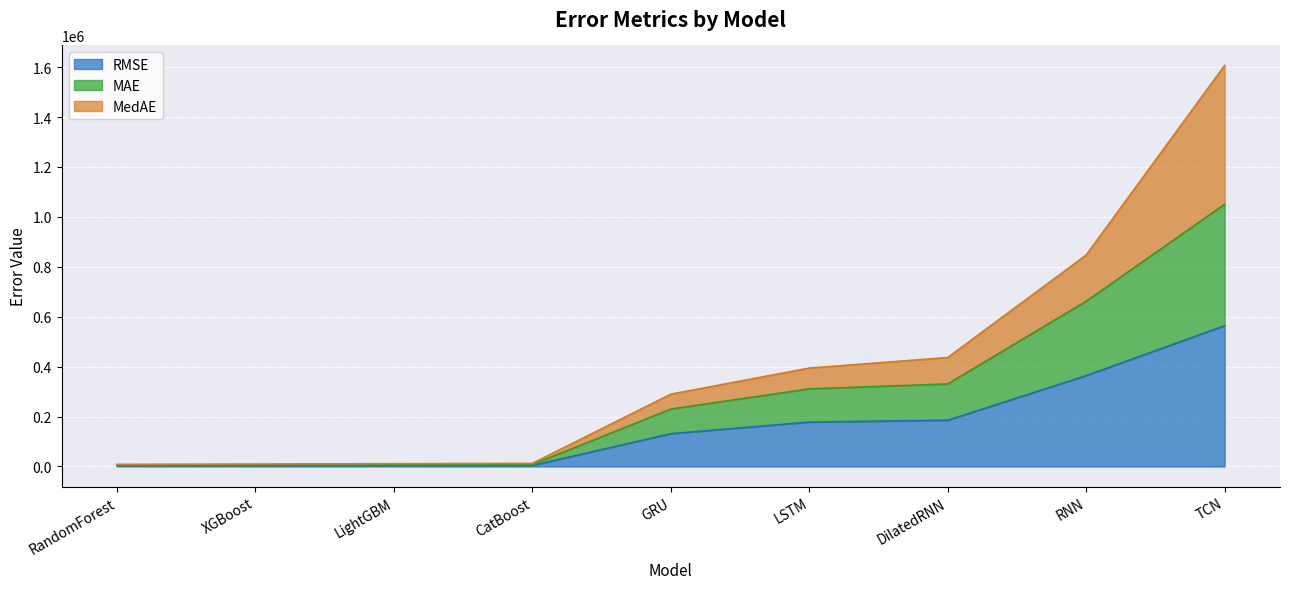

Between TCN and LightGBM, which is larger?

TCN